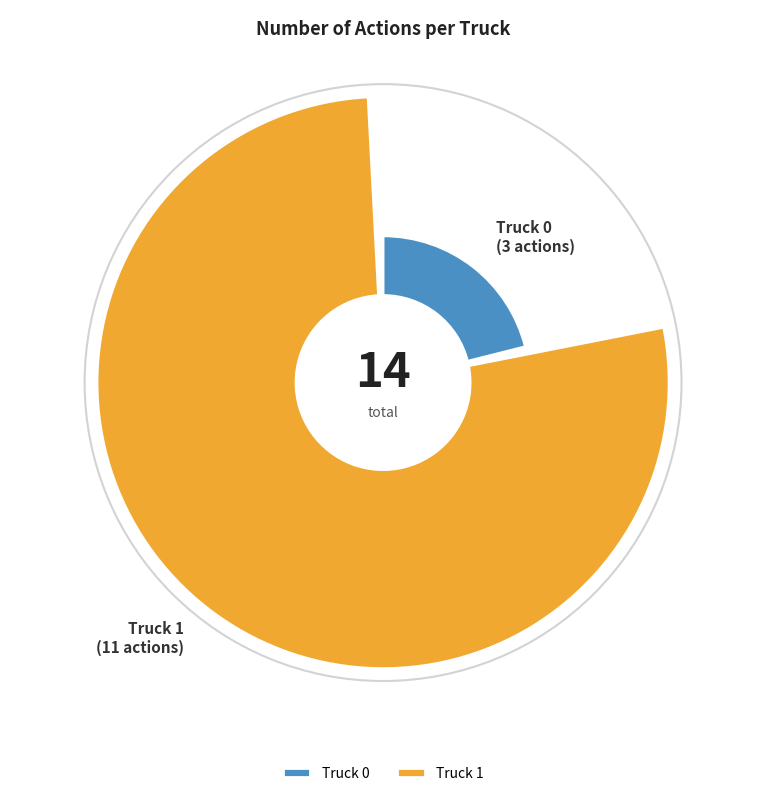

Which category has the biggest portion of the pie?

Truck 1